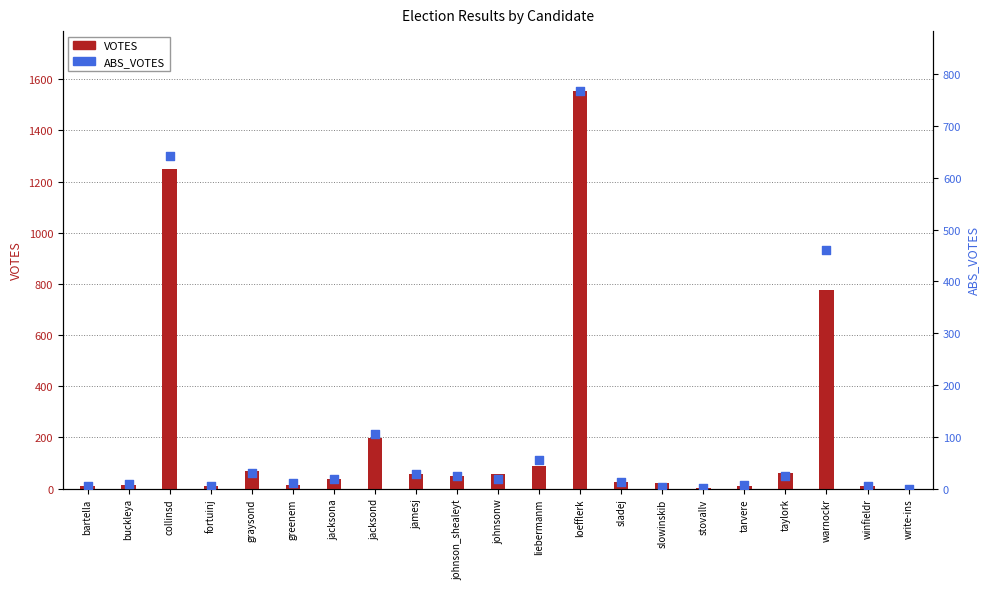

Which series has the widest spread of Y values?

VOTES